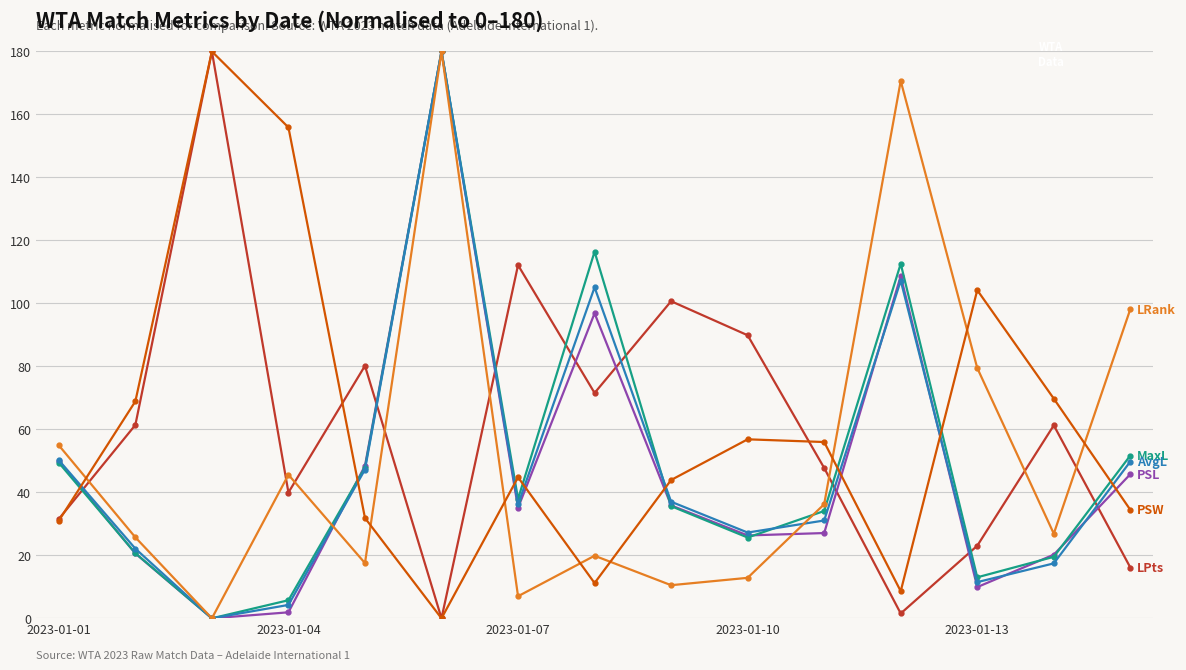

What is the greatest value displayed?

180.0